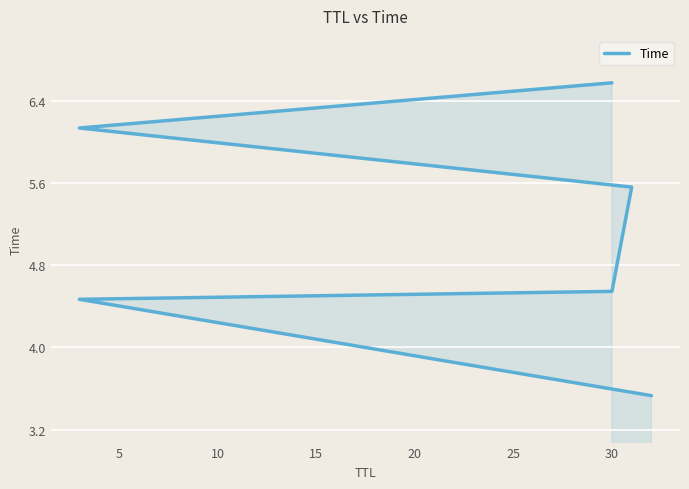

Does the chart display data point markers on the line(s)?

No